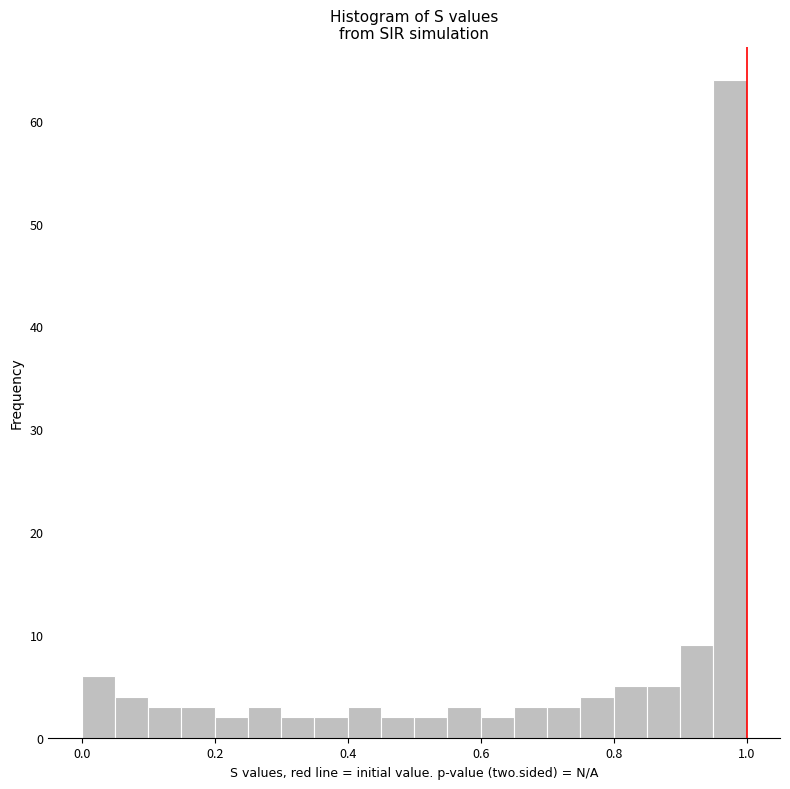

Around what value on the x-axis is the tallest bar? Give the approximate position of its centre, as read against the axis.

0.98